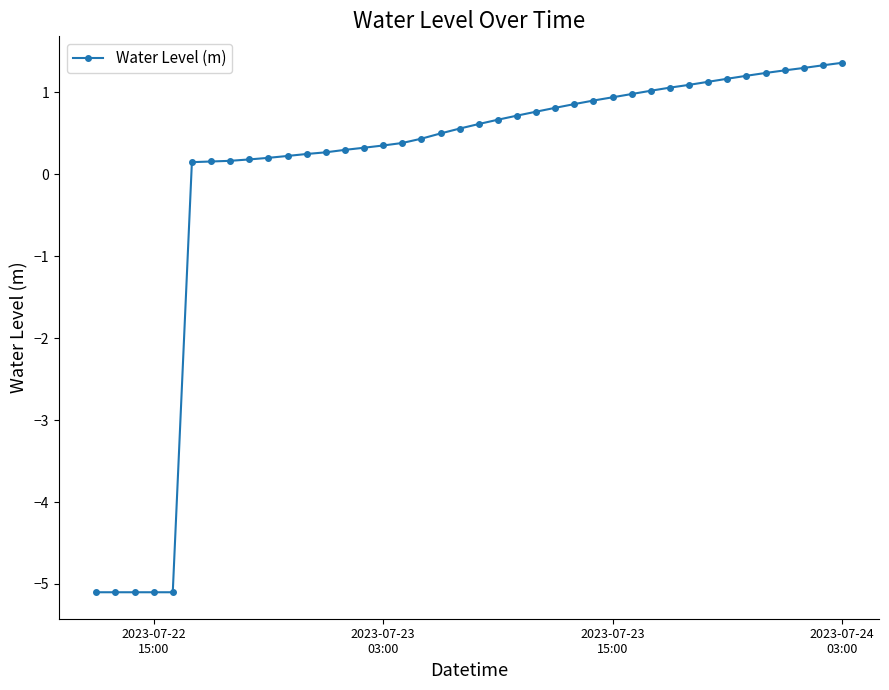

What is the maximum value shown in the chart?

1.4